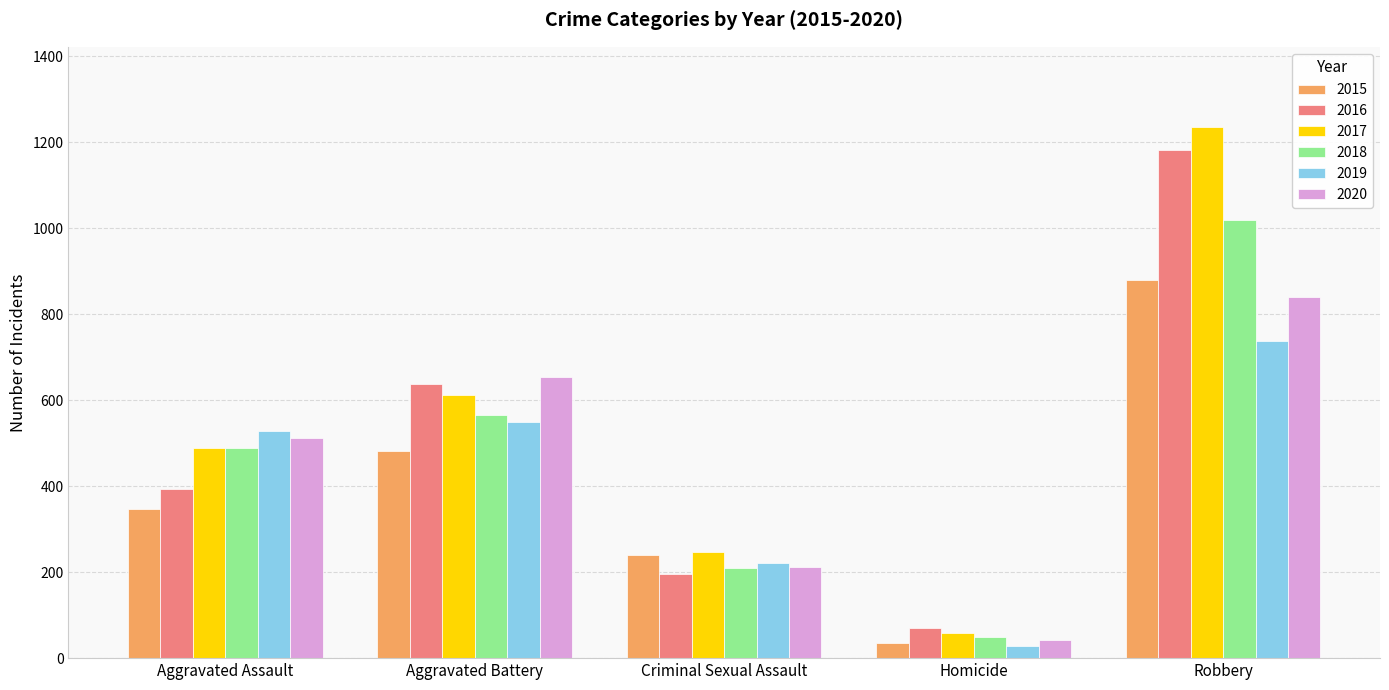

Which series has the largest total across all categories?

2017